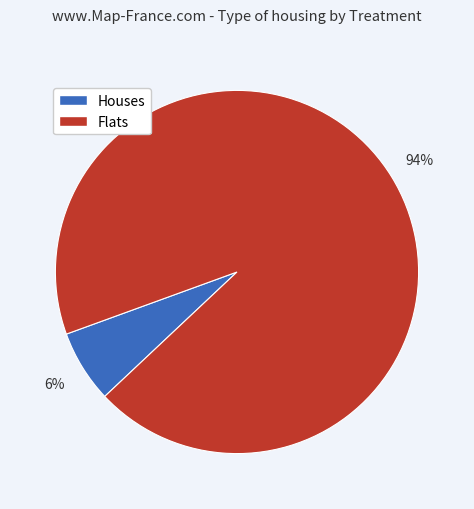

To the nearest percent, what is the average slice percentage?

50%